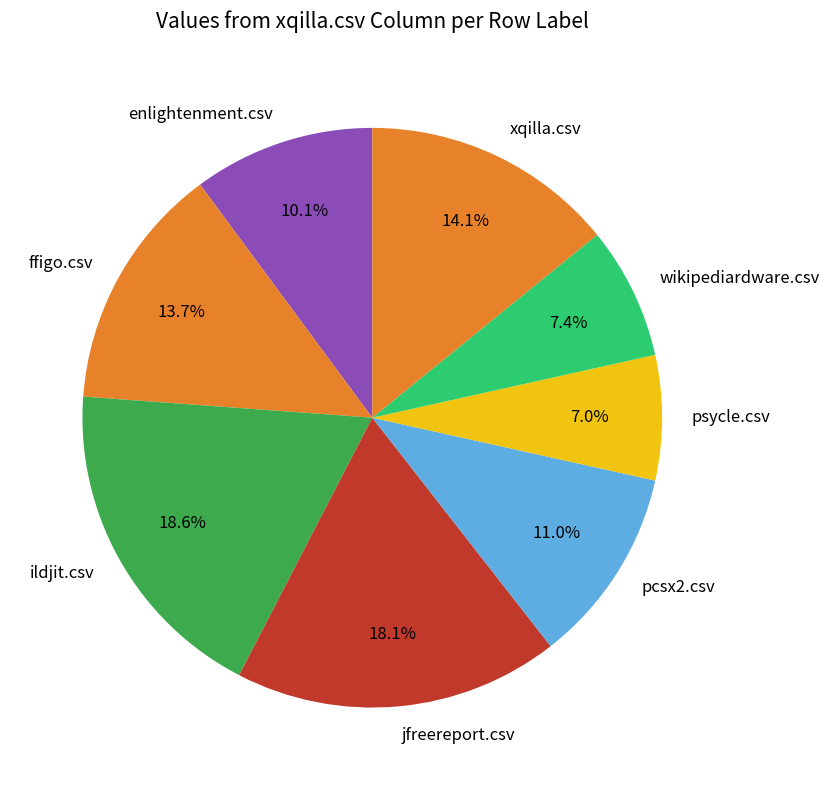

Which has a higher value, enlightenment.csv or xqilla.csv?

xqilla.csv